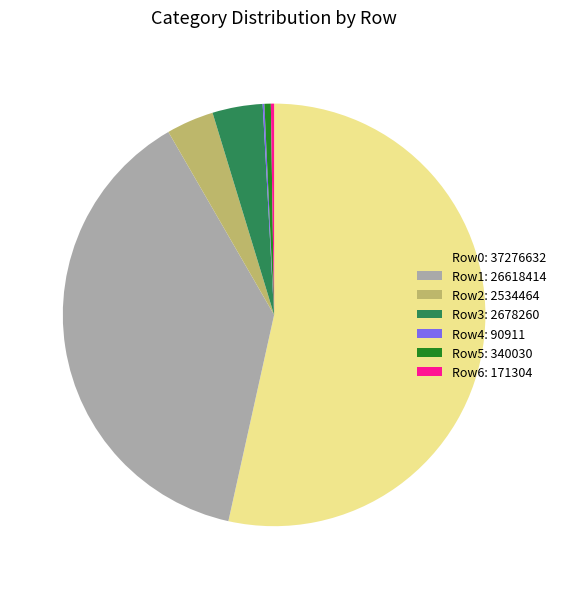

Which slice represents more than half of the pie?

Row0: 37276632